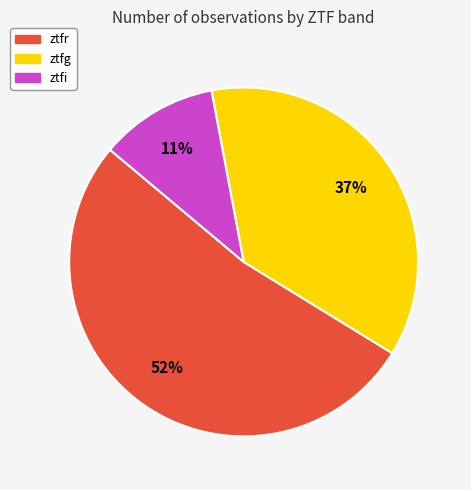

Combined, do ztfr and ztfg account for over 50%?

Yes